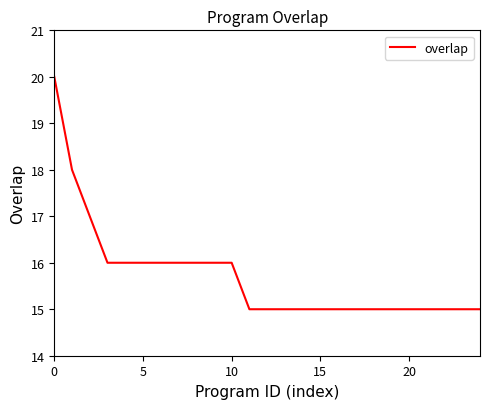

What is the minimum value shown in the chart?

15